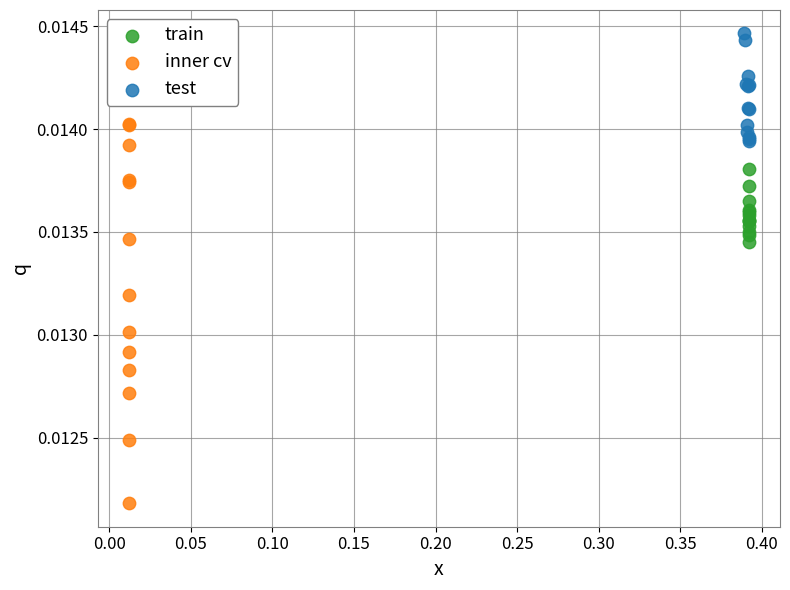

Which series reaches the maximum Y coordinate?

test